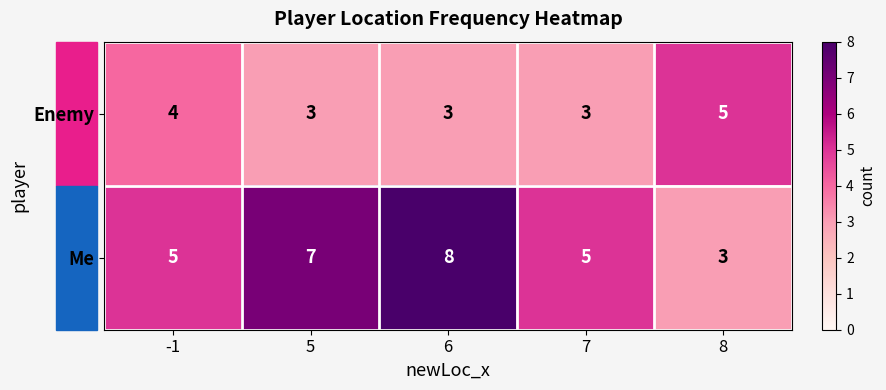

At 8, list the series in order from smallest to largest.

Me, Enemy